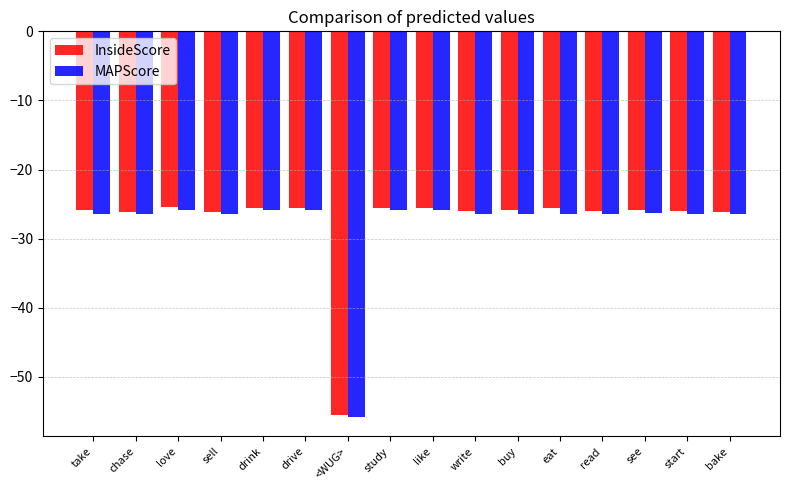

Does the chart contain any negative values?

Yes